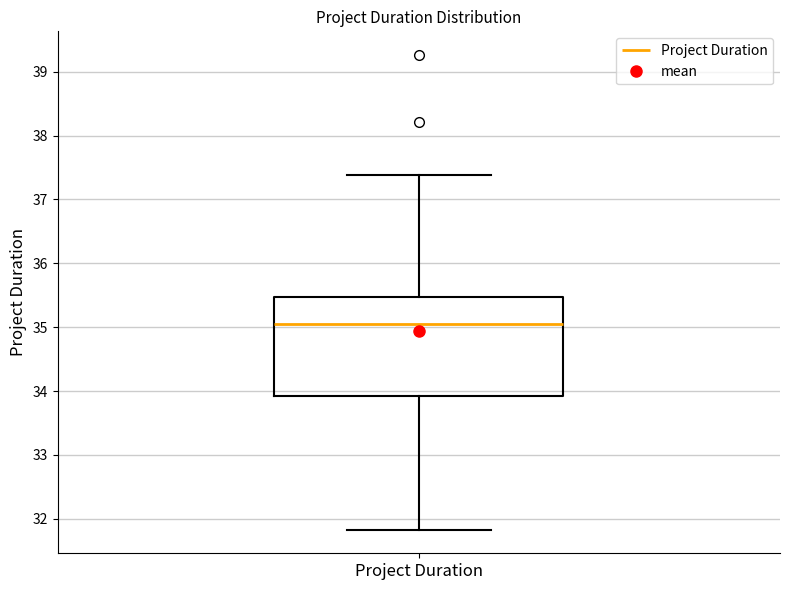

Read this box plot against the y-axis: the position of the median line, the range covered by the box, and the ends of both whiskers. The values are not printed on the chart, so give them approximately, as read against the axis.

median 35.0, box 33.9 to 35.5, whiskers 31.8 to 37.4